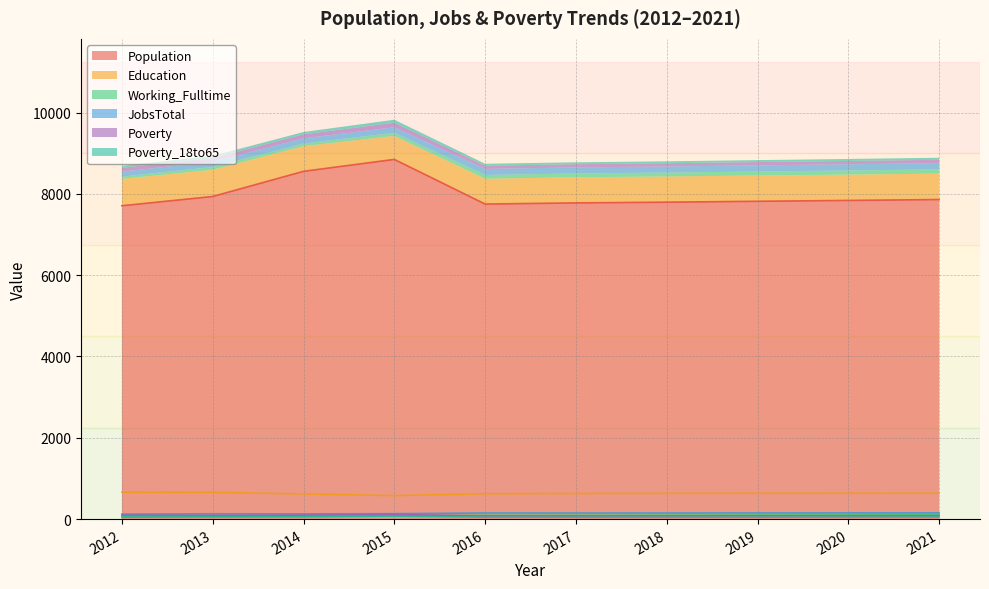

What is the total value across all series at 2017?

8776